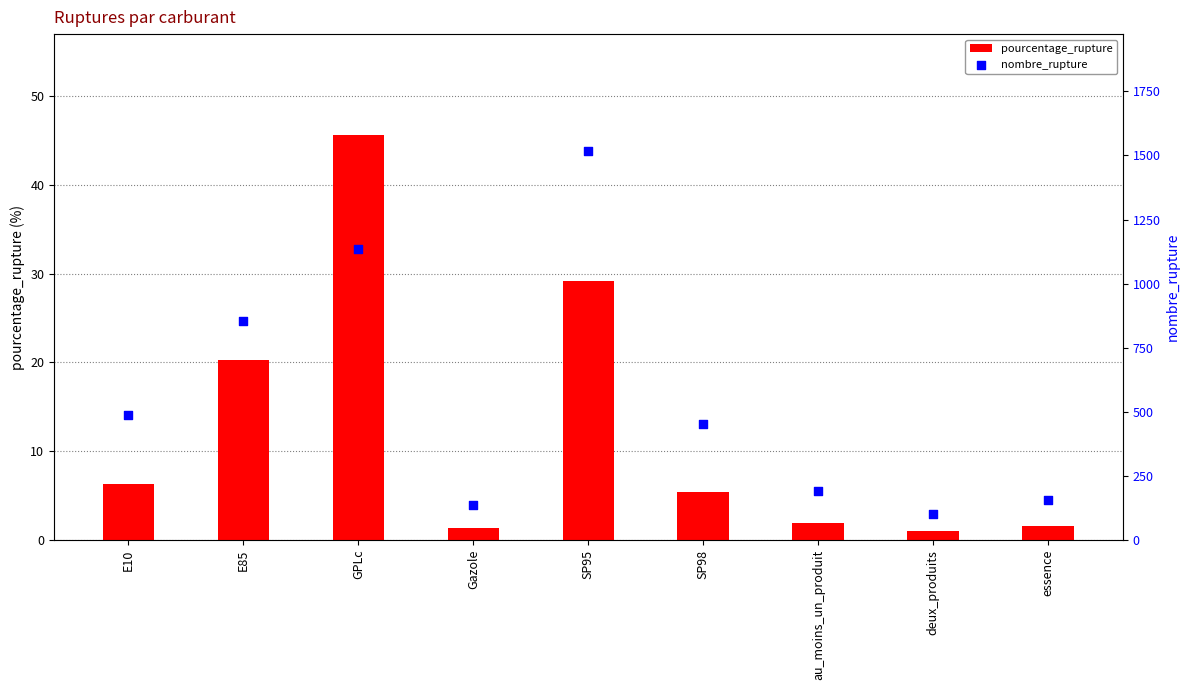

At how many categories does at least one series exceed 836?

3